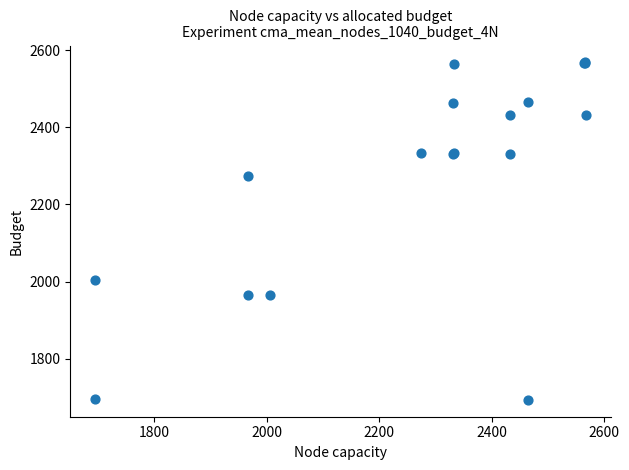

What Y value in the scatter plot is closest to 2131?

2005